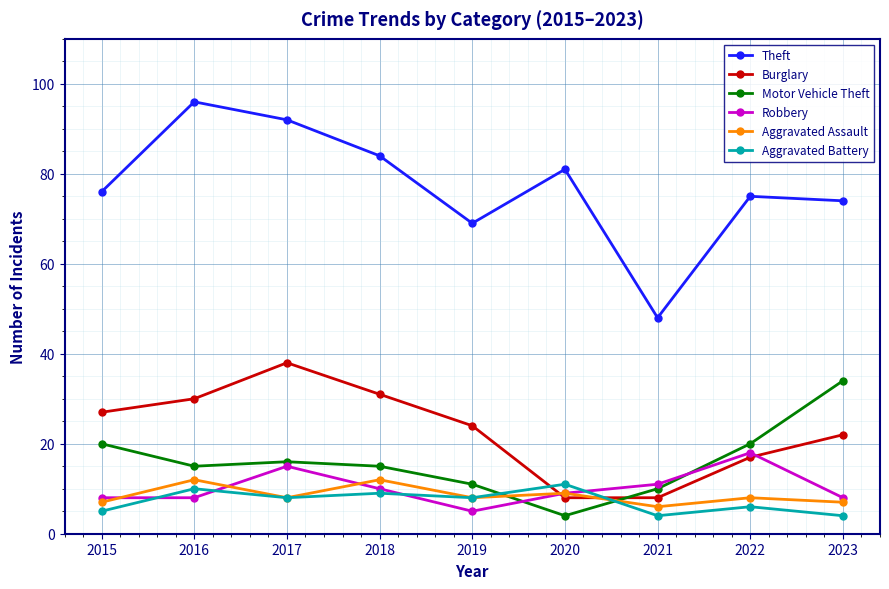

How many lines are shown in the chart?

6